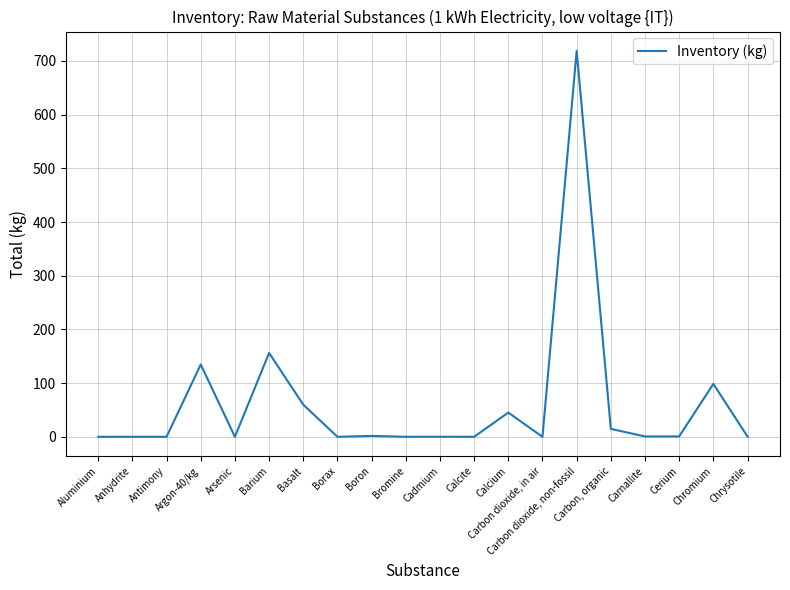

What is the difference between the maximum and minimum values?

718.8